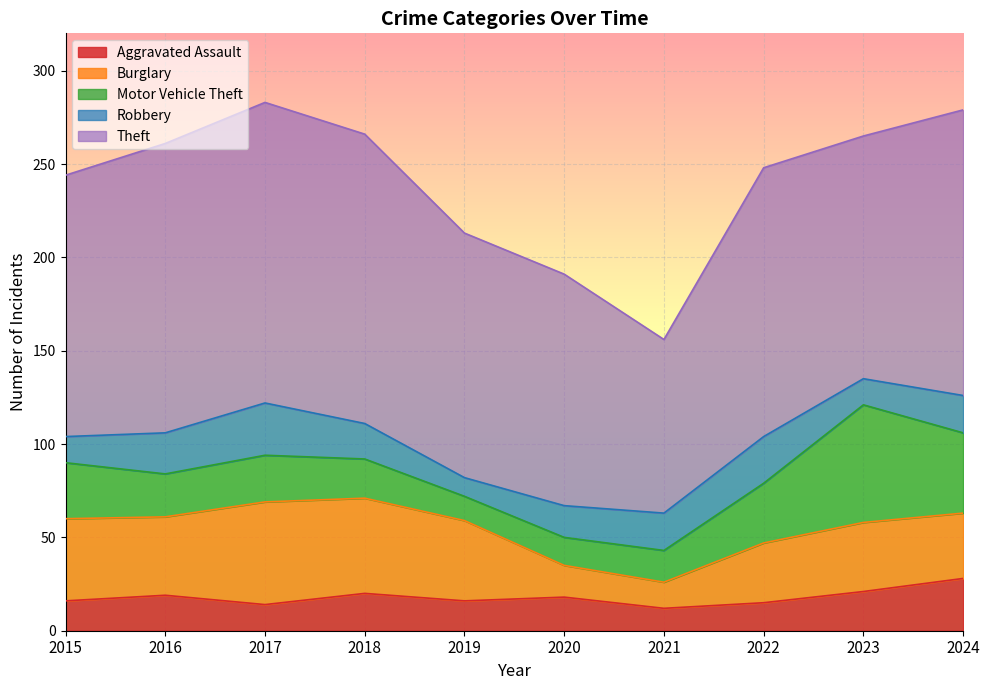

Reading left to right, what are all the values shown in this chart?

Aggravated Assault: 2015=16	2016=19	2017=14	2018=20	2019=16	2020=18	2021=12	2022=15	2023=21	2024=28
Burglary: 2015=44	2016=42	2017=55	2018=51	2019=43	2020=17	2021=14	2022=32	2023=37	2024=35
Motor Vehicle Theft: 2015=30	2016=23	2017=25	2018=21	2019=13	2020=15	2021=17	2022=32	2023=63	2024=43
Robbery: 2015=14	2016=22	2017=28	2018=19	2019=10	2020=17	2021=20	2022=25	2023=14	2024=20
Theft: 2015=140	2016=155	2017=161	2018=155	2019=131	2020=124	2021=93	2022=144	2023=130	2024=153